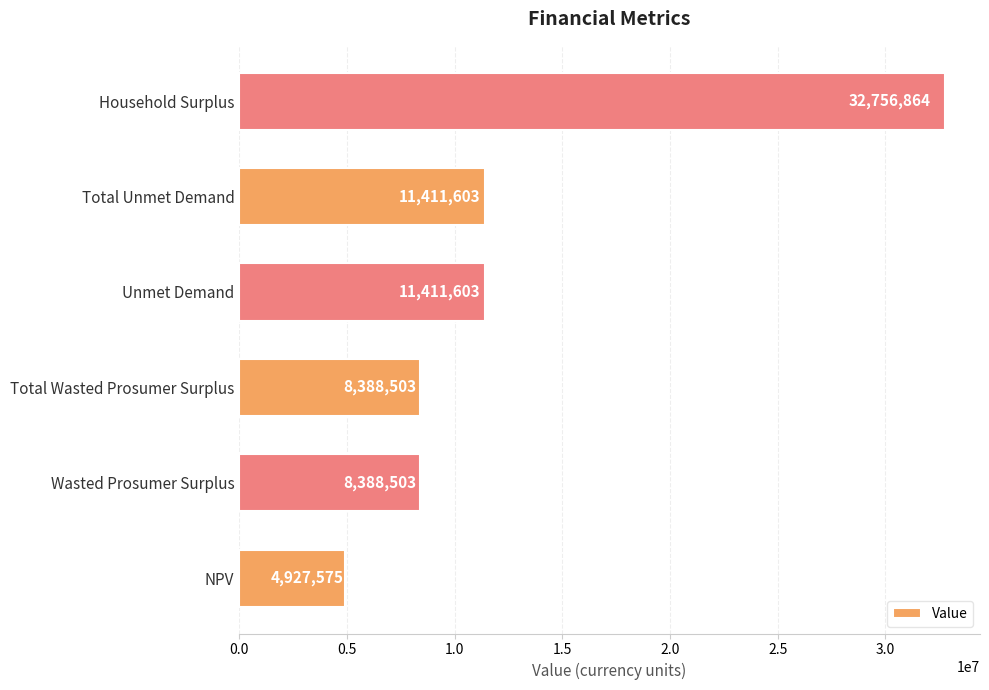

What is the greatest value displayed?

32756864.0